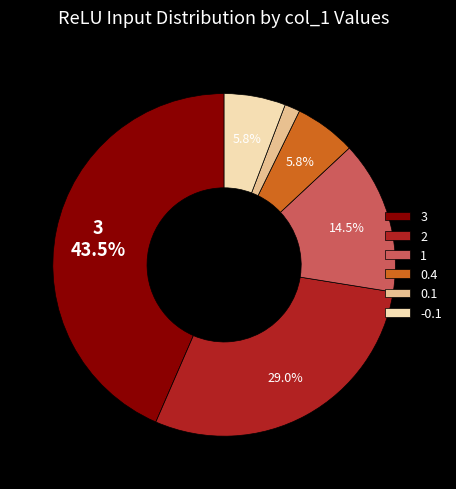

Combined, what portion of the pie is 0.4 and 2?

34.8%